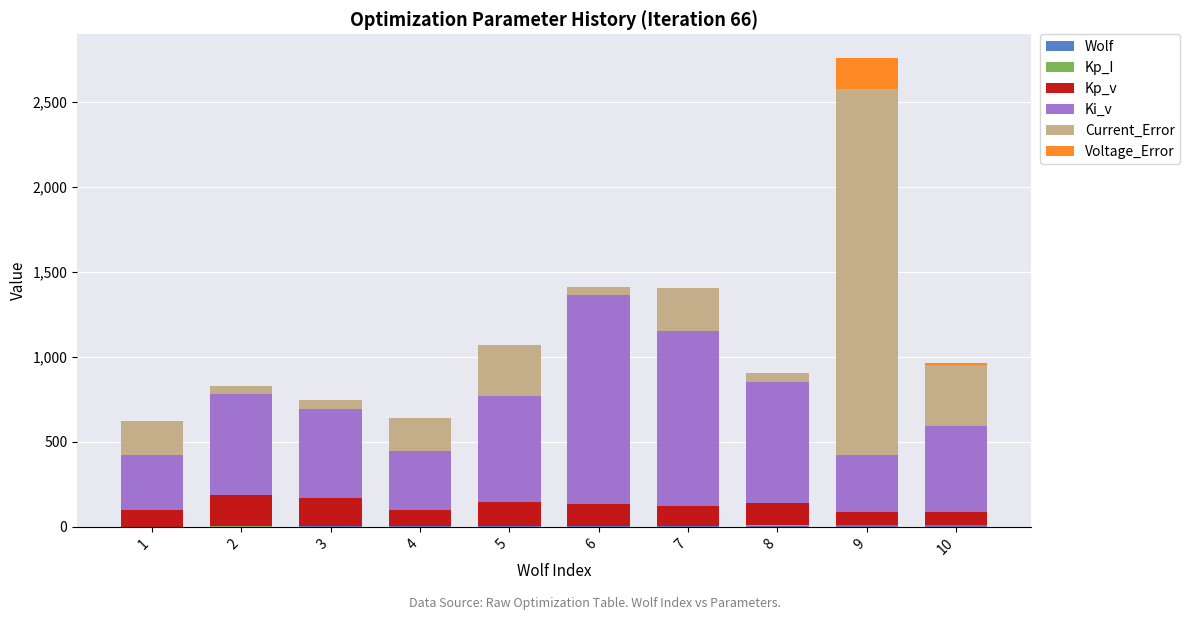

At which category is the sum across all series the highest?

9